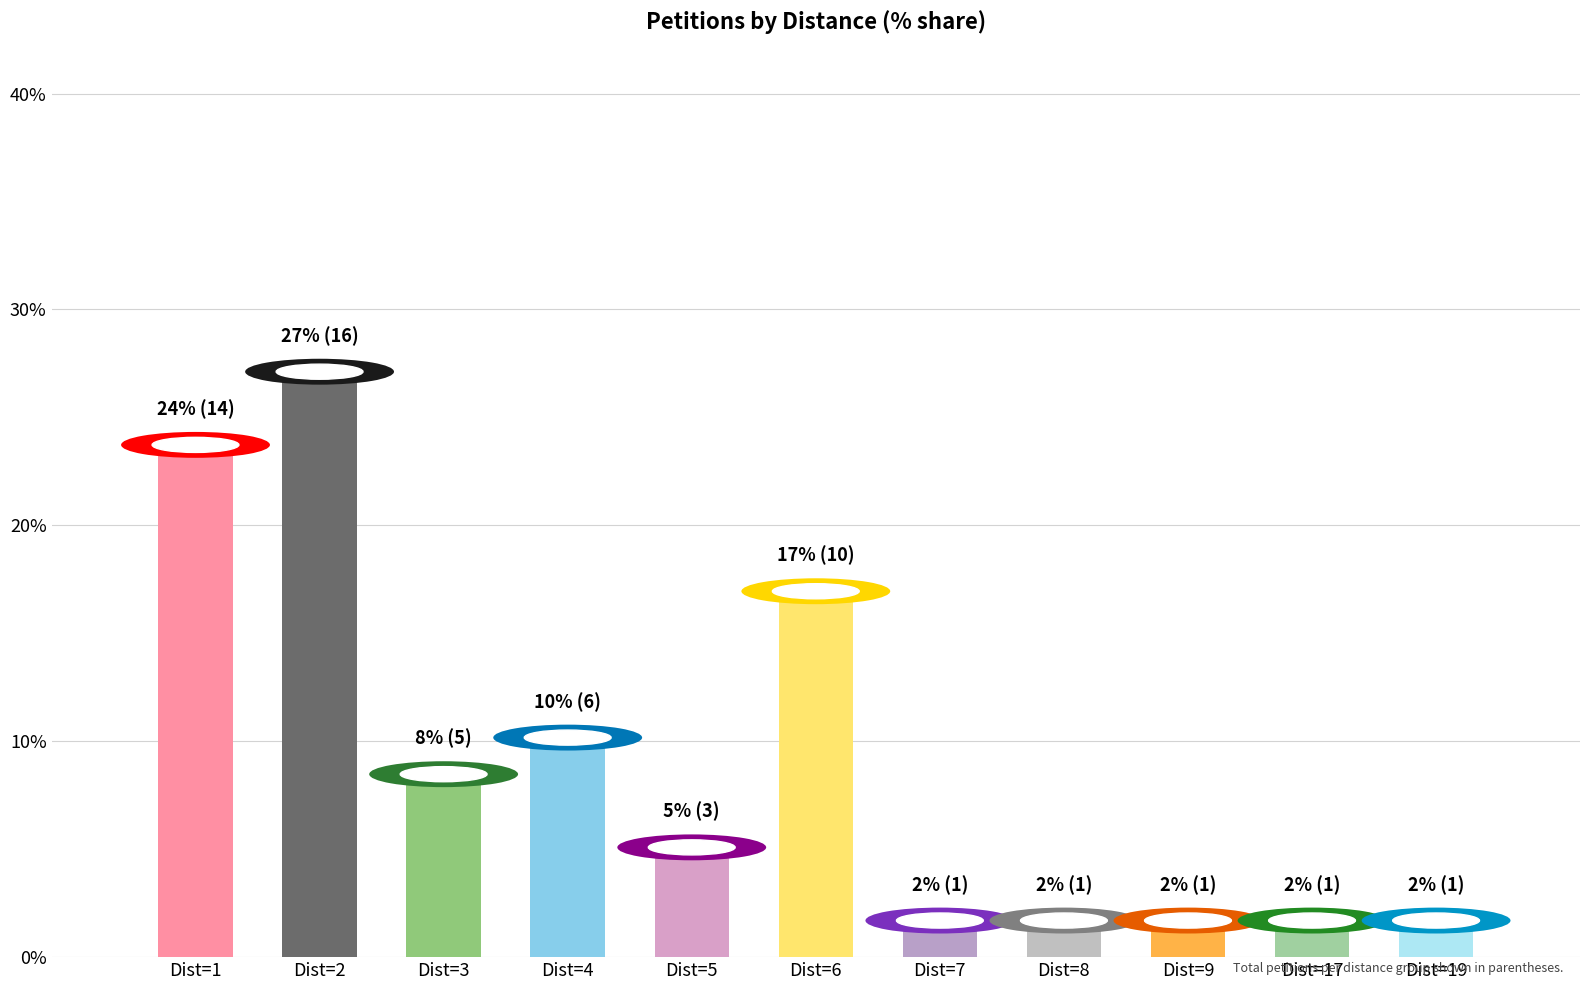

What is the difference between the maximum and minimum values?

25.4